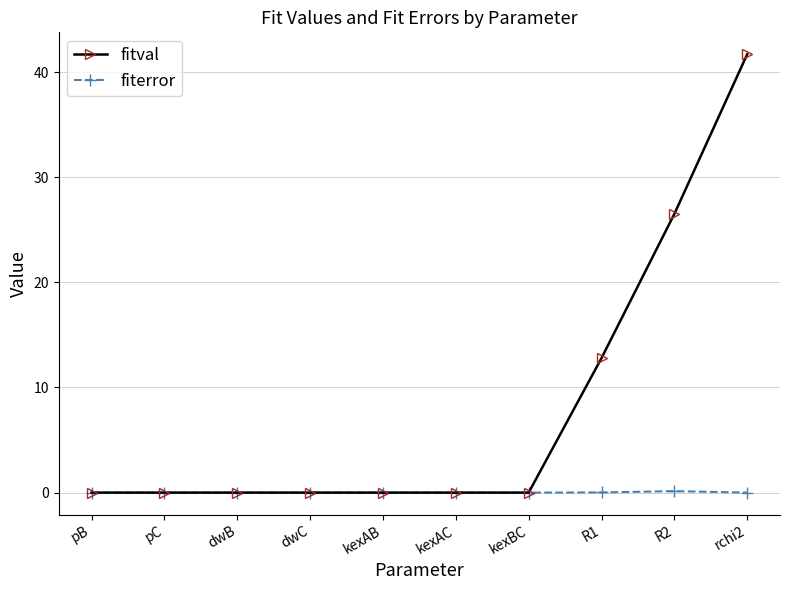

The fitval series shows 10.0 at R2. True or false?

False